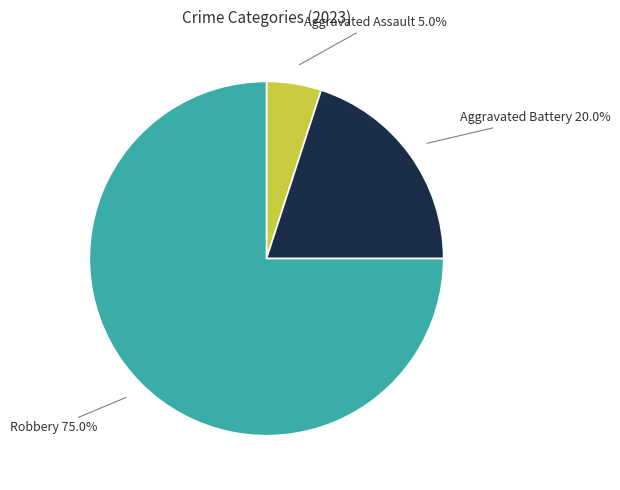

How many segments does this pie chart have?

3